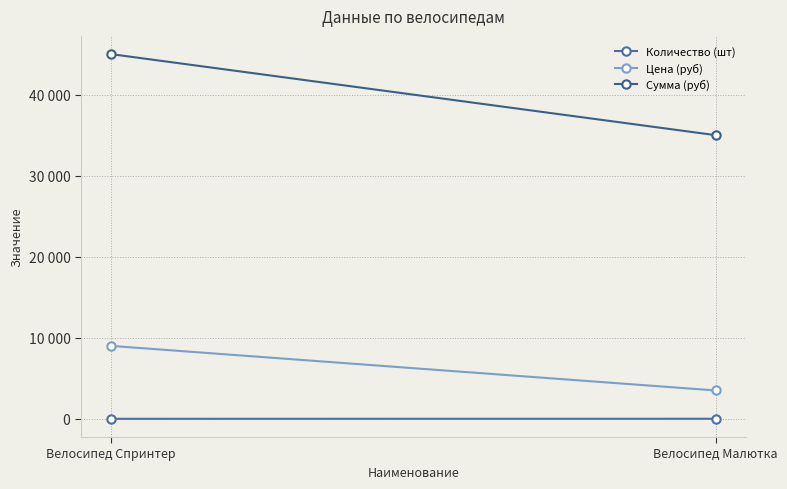

Reading left to right, list all the values displayed in this chart.

Количество (шт): 5	10
Цена (руб): 9000	3500
Сумма (руб): 45000	35000